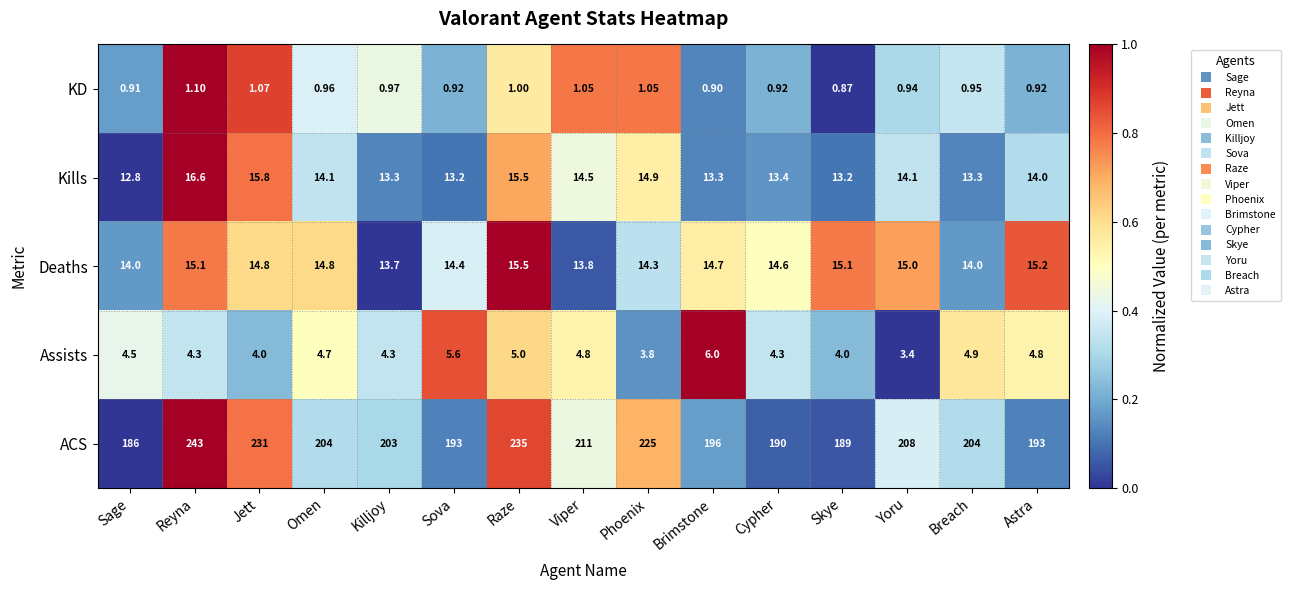

How many data points in Deaths are less than 14?

2